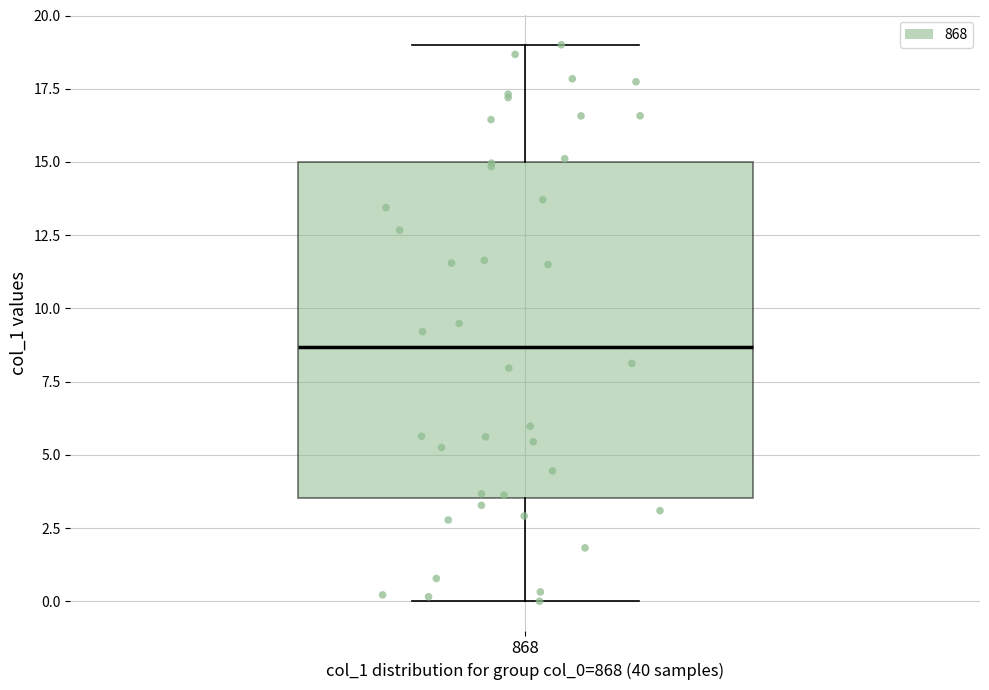

Read this box plot against the y-axis: the position of the median line, the range covered by the box, and the ends of both whiskers. The values are not printed on the chart, so give them approximately, as read against the axis.

median 8.5, box 3.5 to 15.0, whiskers 0.0 to 19.0